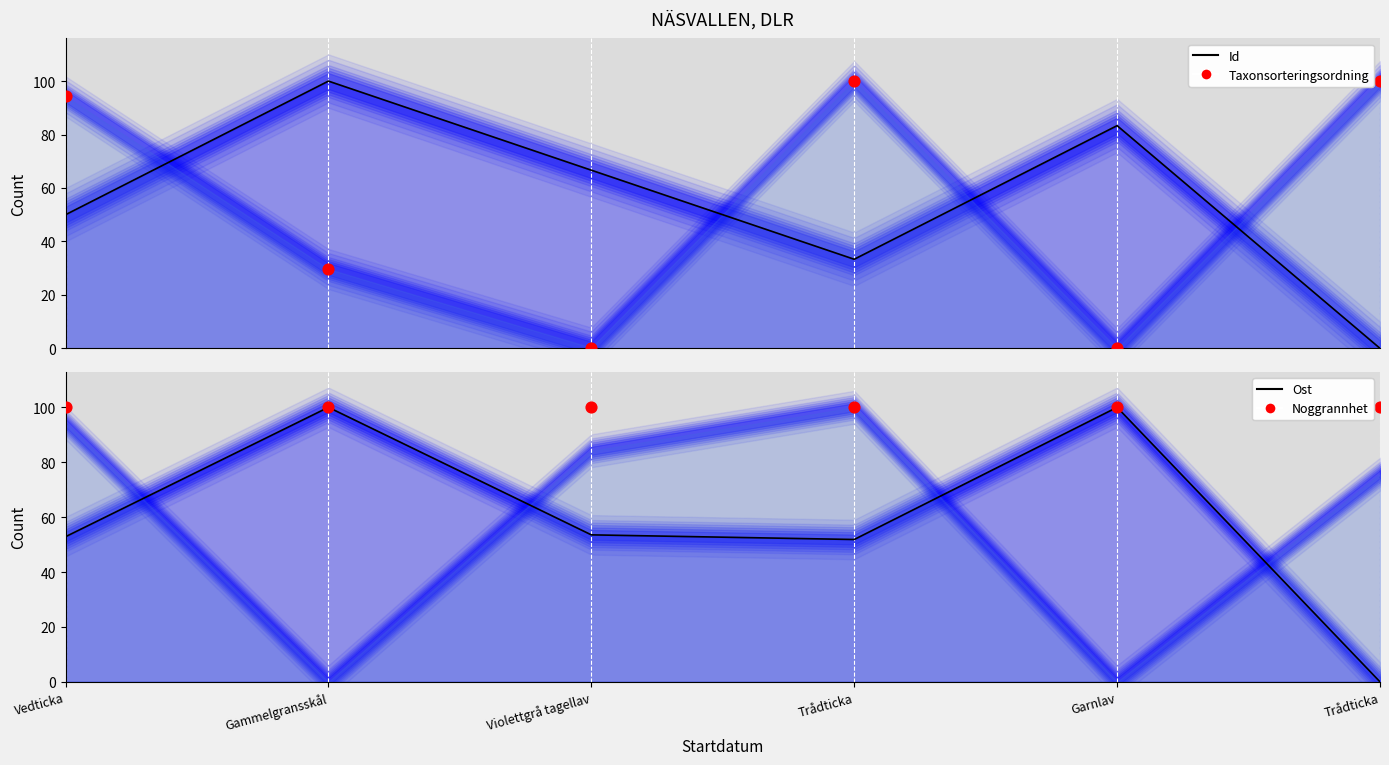

Which series has the largest total across all categories?

Noggrannhet